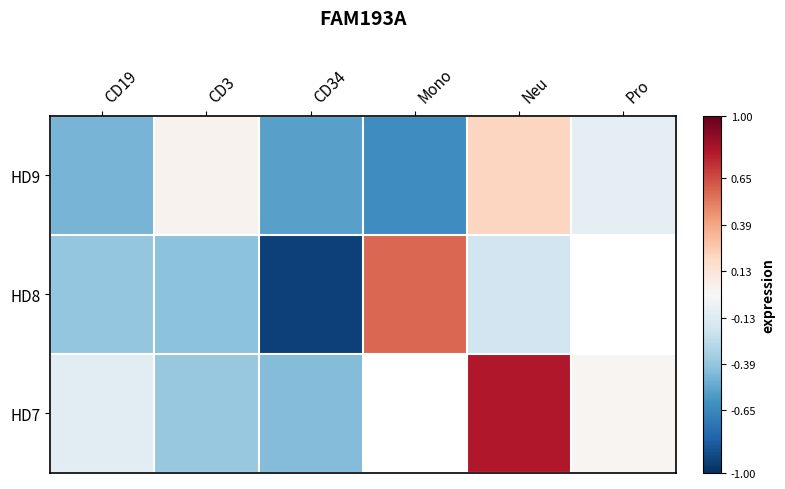

Where is HD9 nearest to the value 0?

CD3